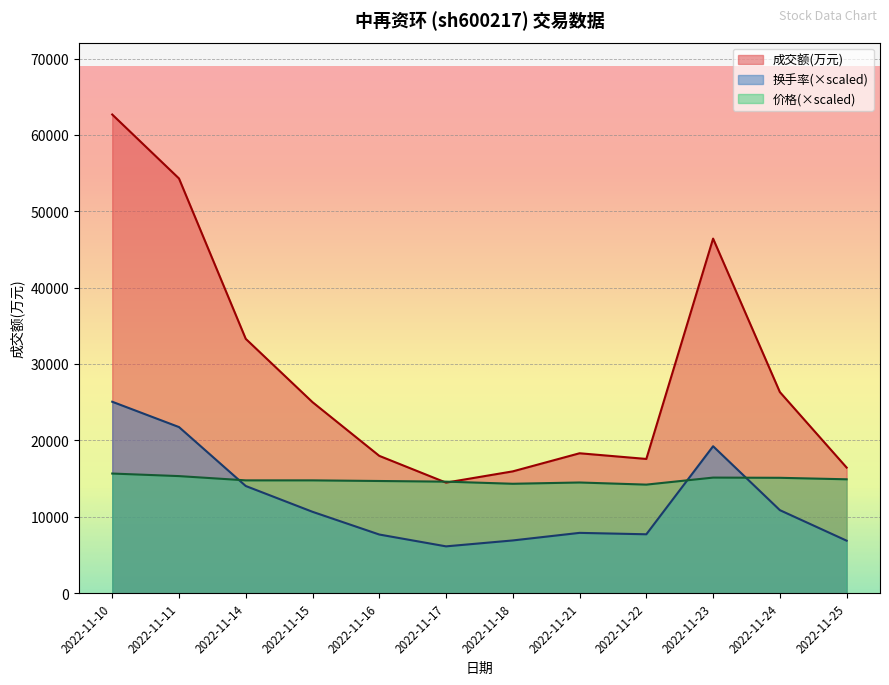

What is the sum of all 价格 values?

178071.7